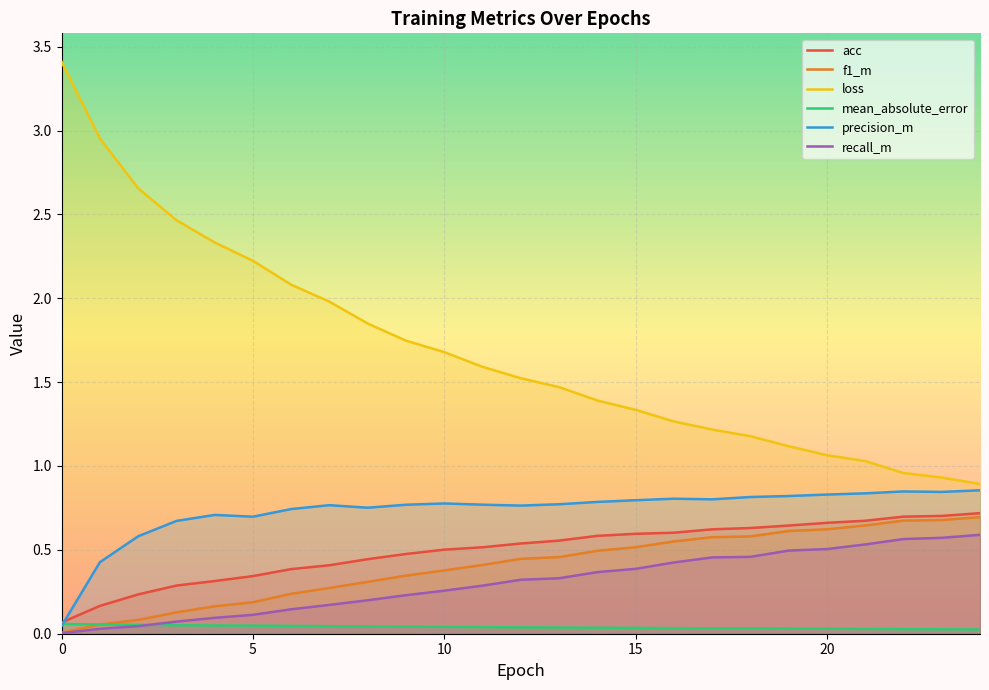

Is it true that f1_m equals 0.7 at 23?

True